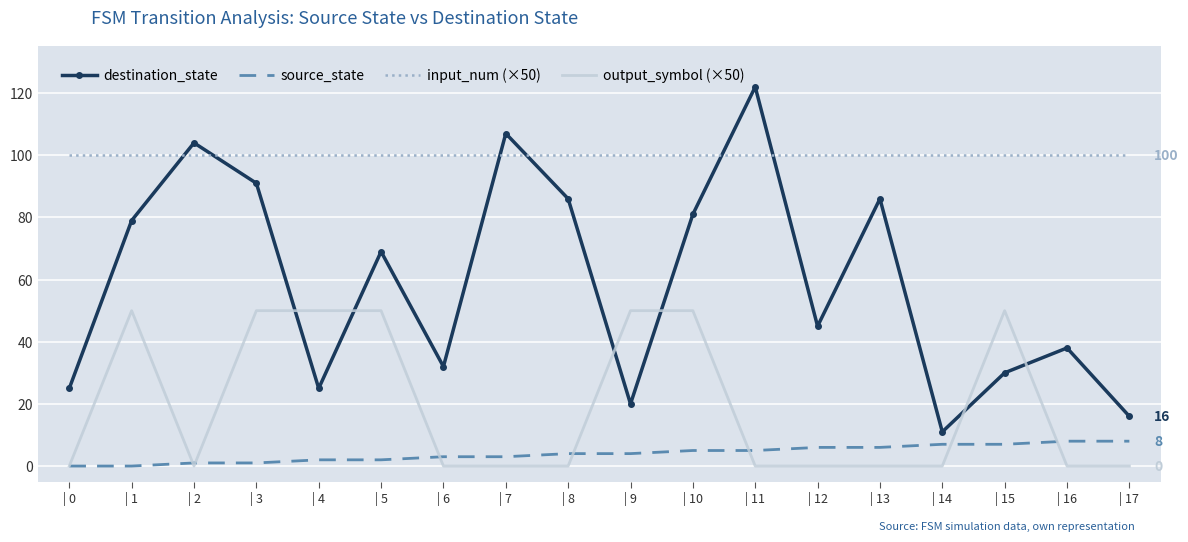

The value of source_state at | 4 is 2. True or false?

True